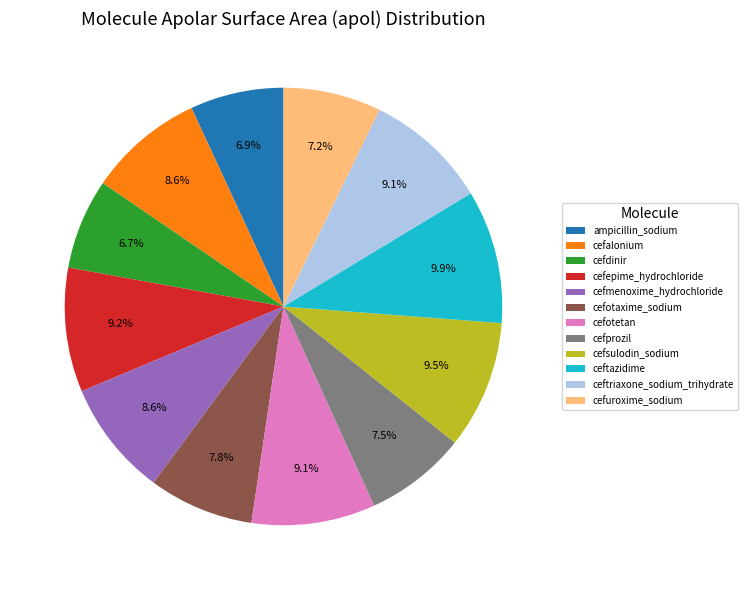

How many slices are in this pie chart?

12